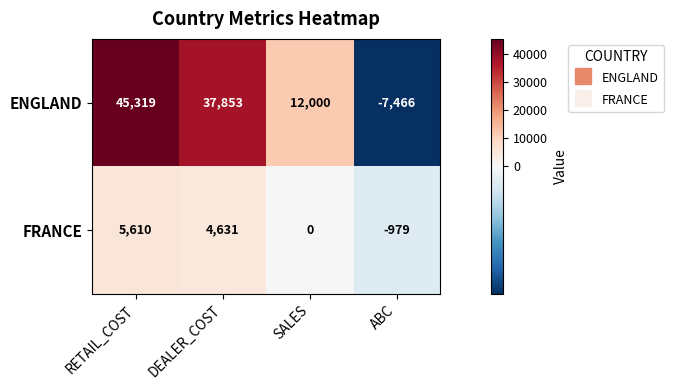

The FRANCE series shows -2585 at SALES. True or false?

False